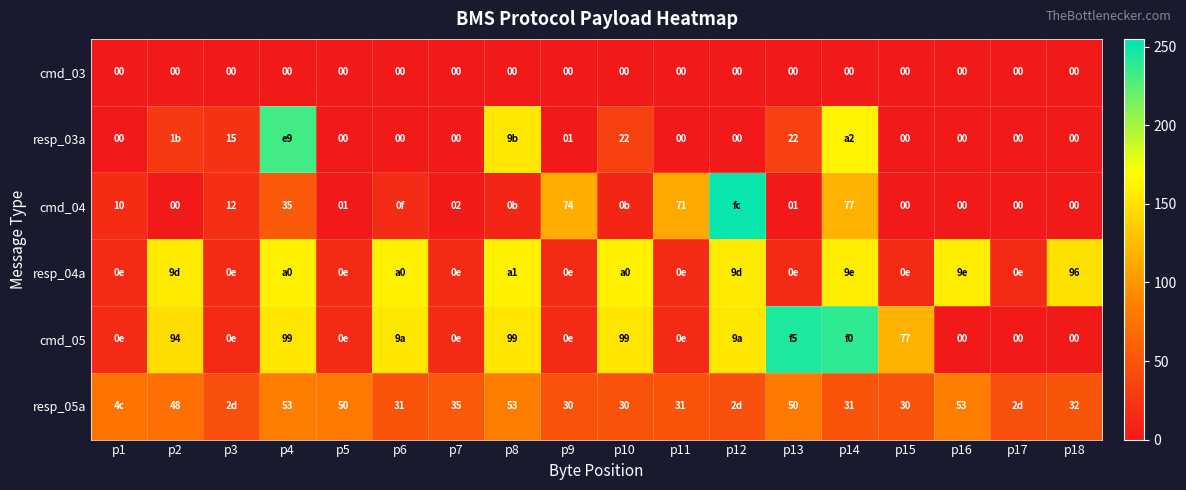

Is it true that resp_05a equals 19 at p15?

False